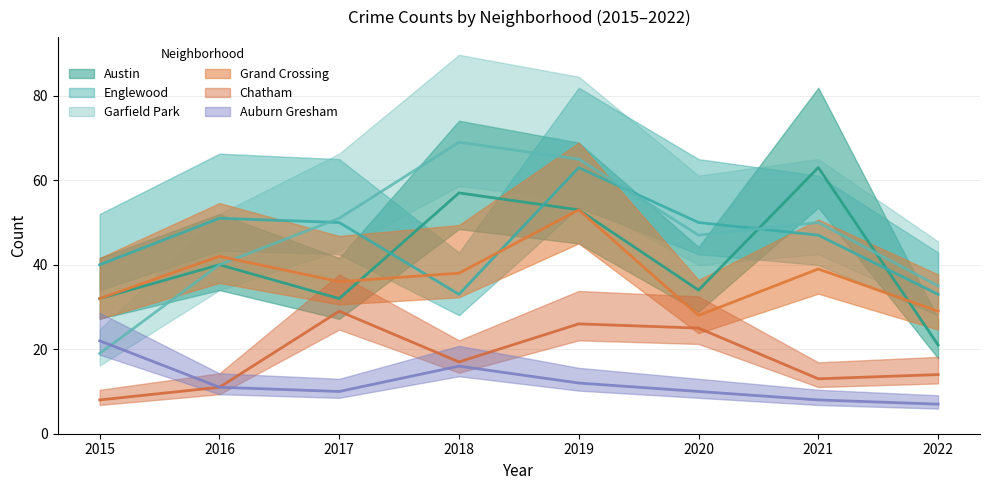

At which category is the sum across all series the highest?

2019